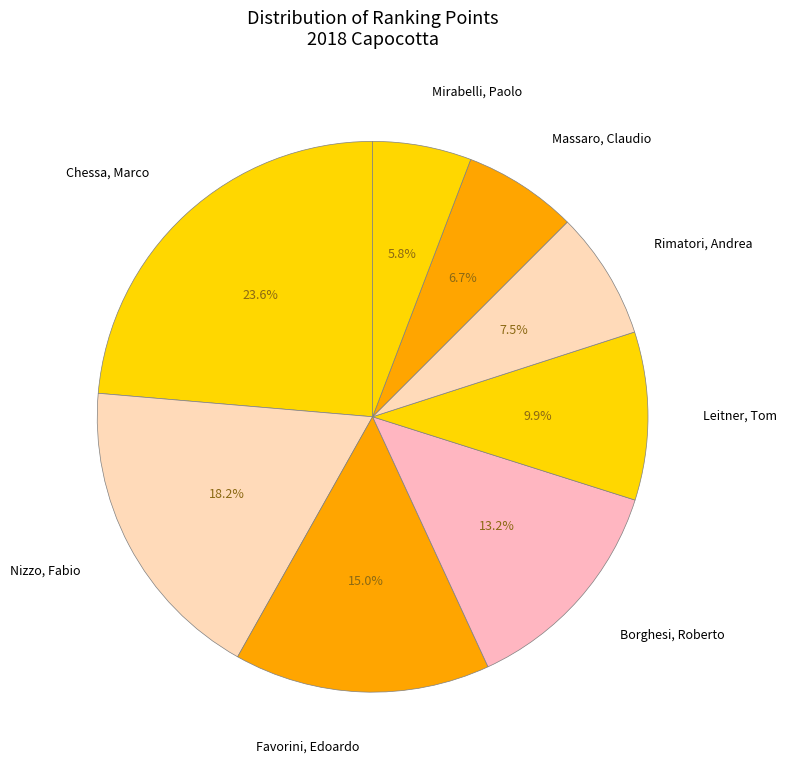

Count the number of slices in the pie.

8